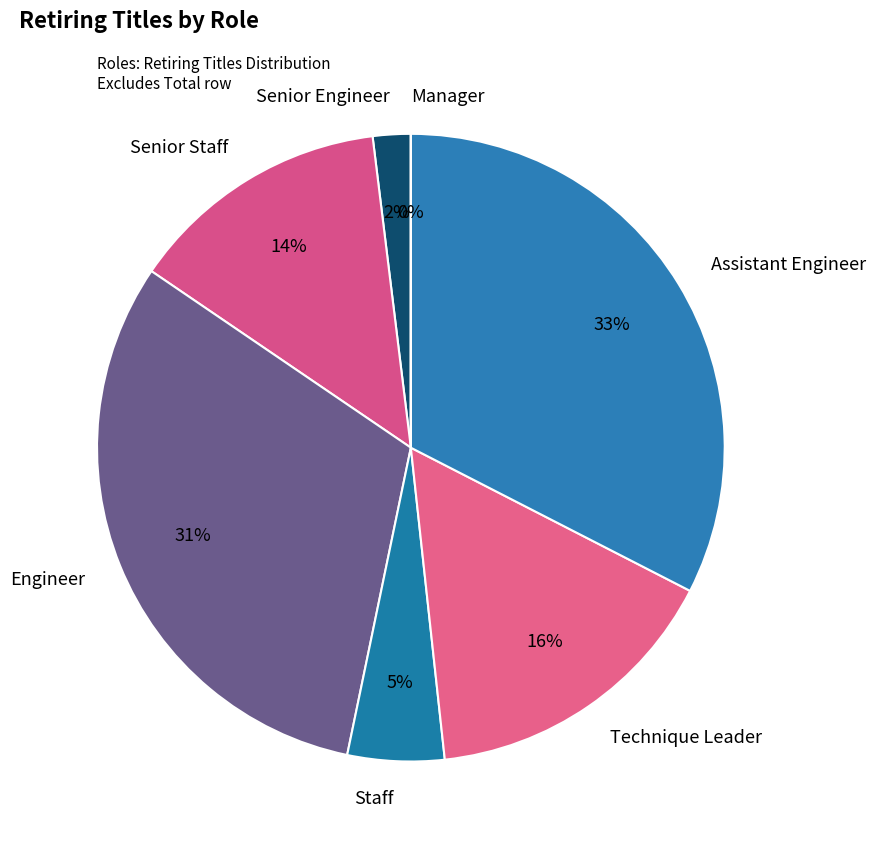

Combined, do Engineer and Technique Leader account for over 50%?

No